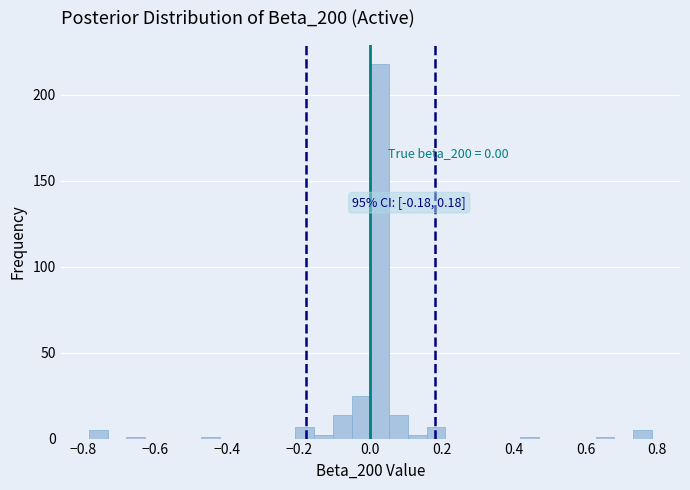

Read against the x-axis, roughly where is the centre of the tallest bar?

0.02